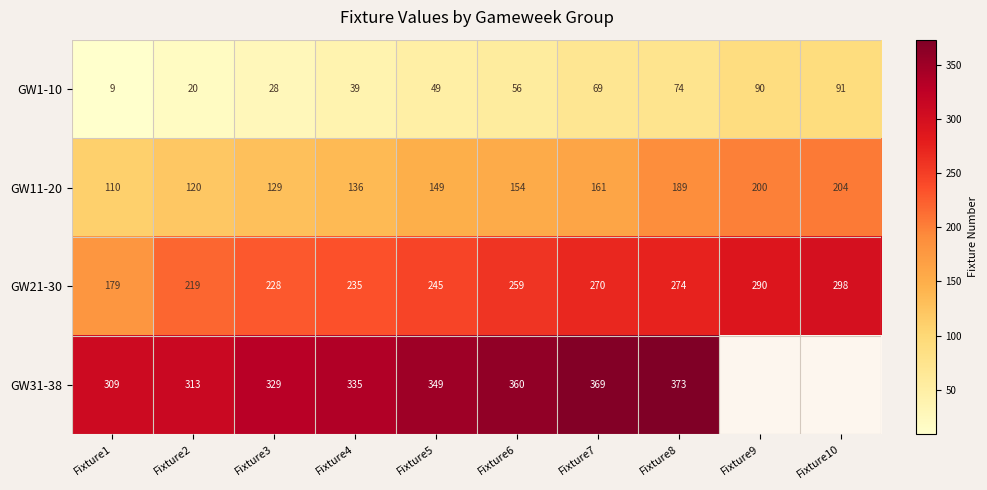

Is it true that GW21-30 equals 81 at Fixture6?

False